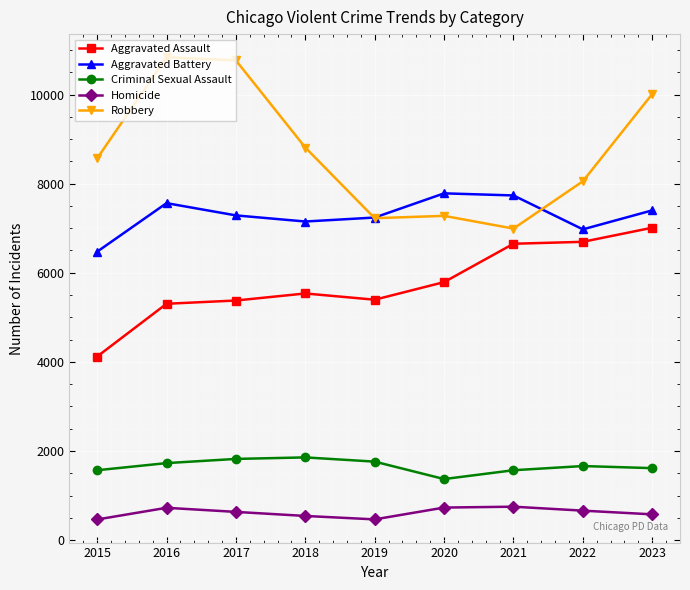

How many data points in Homicide are less than 633?

4